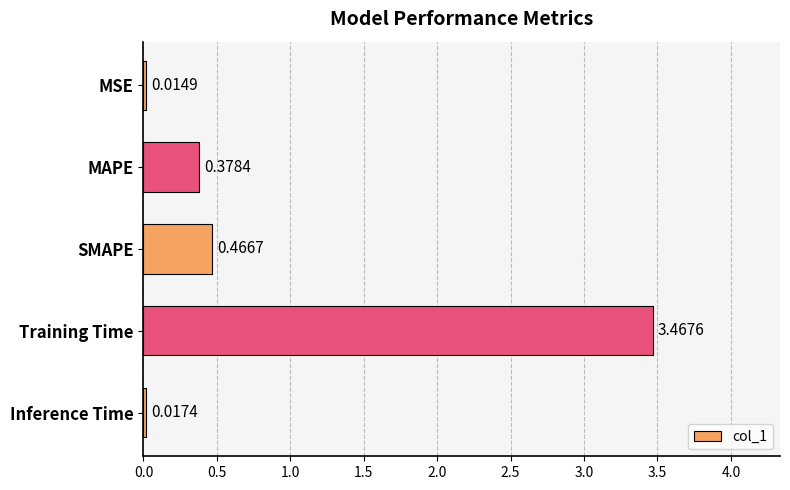

What is the sum of all values?

4.3